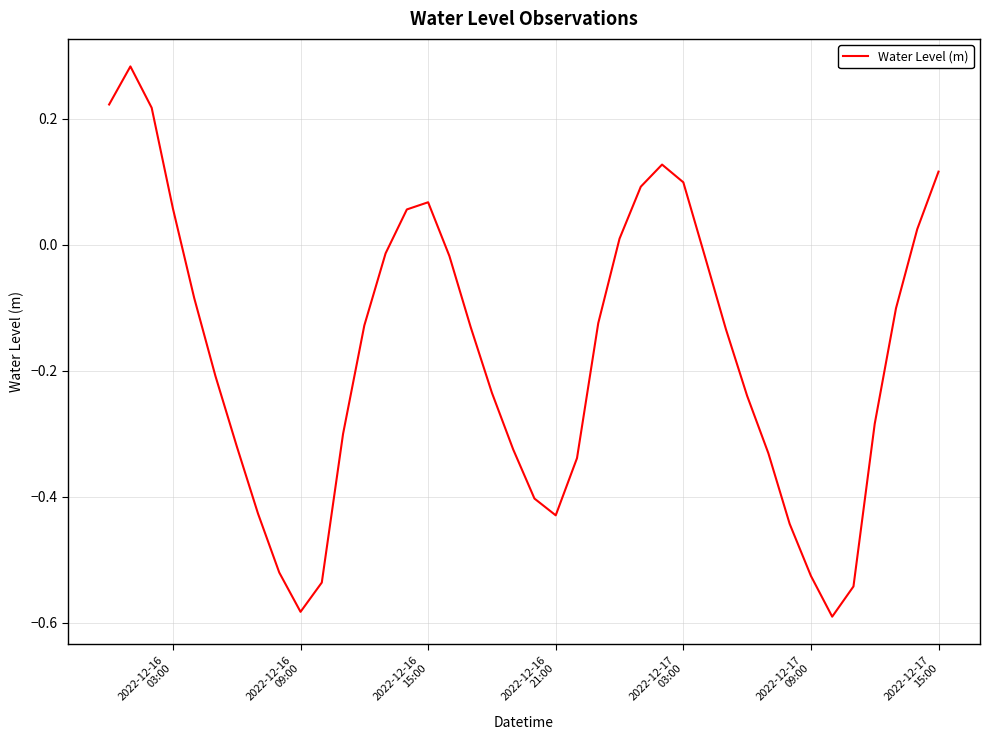

What is the difference between the maximum and minimum values?

0.9